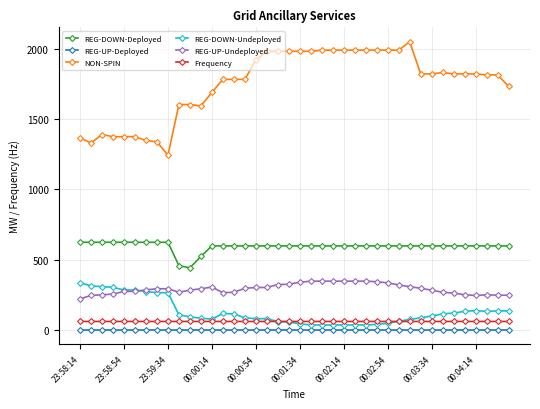

True or false: REG-DOWN-Deployed and REG-UP-Deployed cross at least once.

False